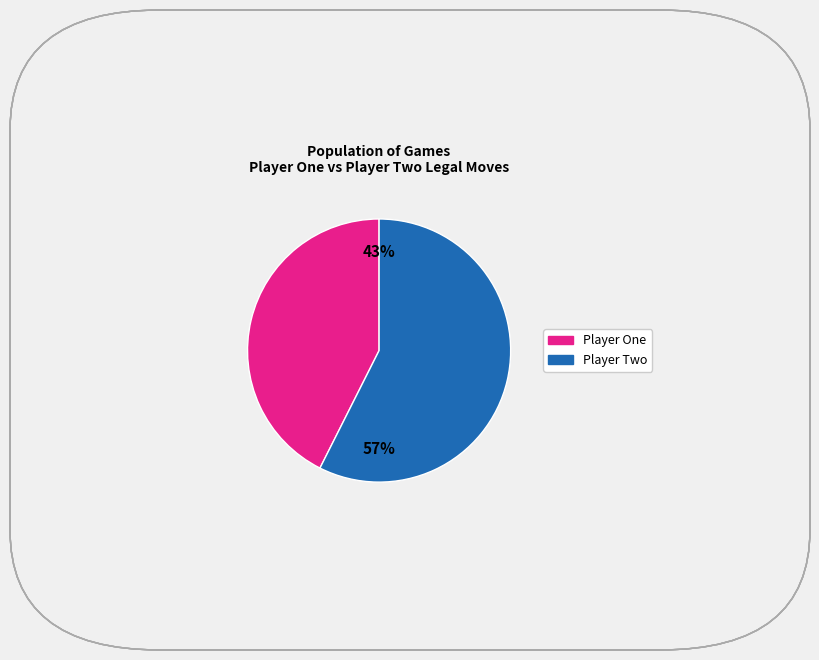

Does Player Two account for over 50% of the chart?

Yes